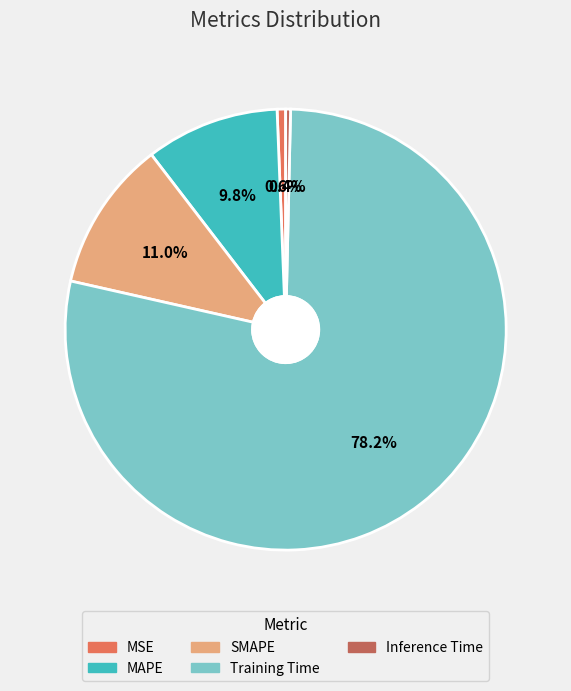

To the nearest percent, what portion does MSE represent?

1%